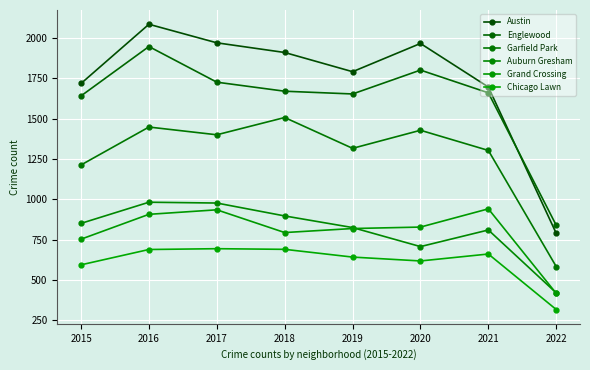

At which label is Englewood closest to 1394?

2015